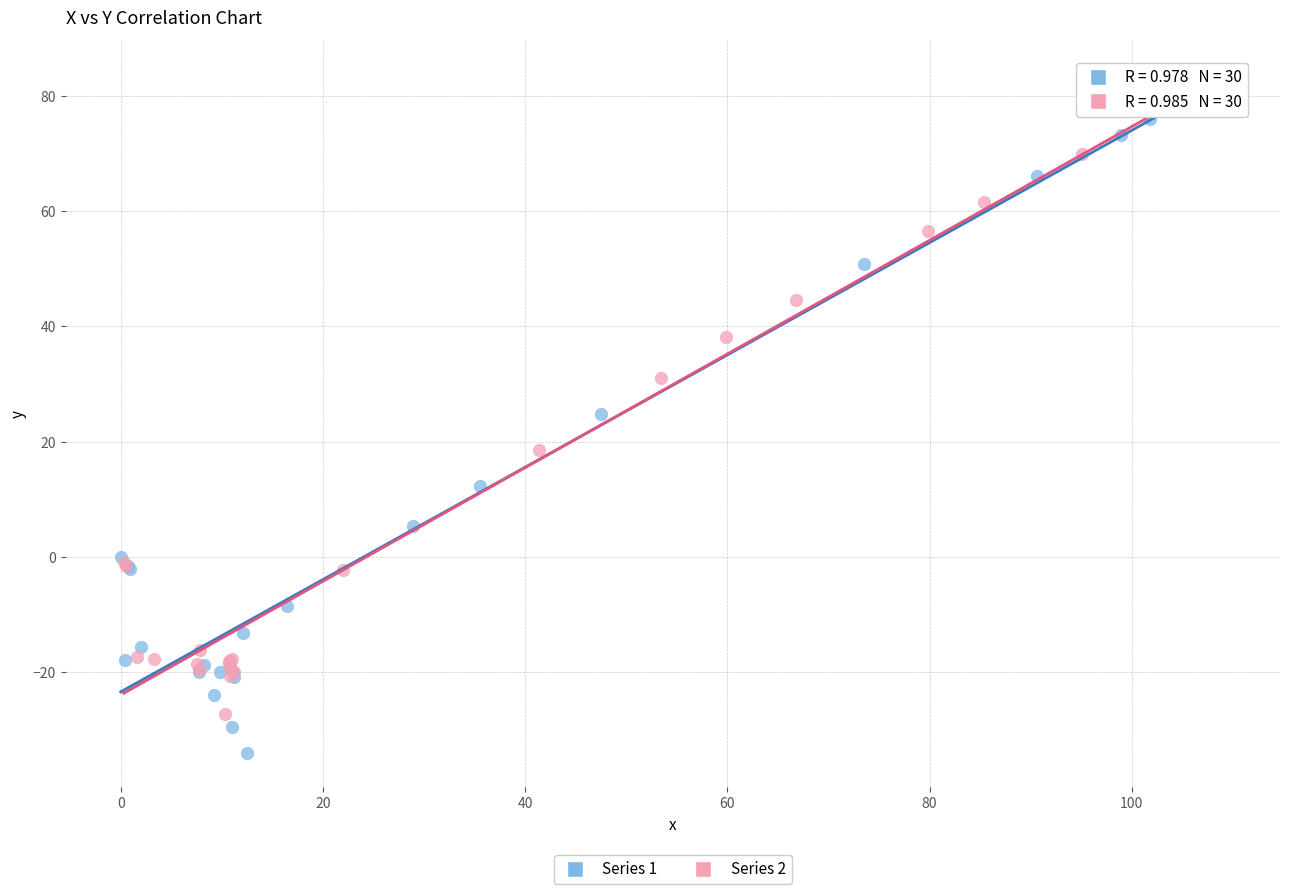

Which series has the largest Y range (max minus min)?

Series 1